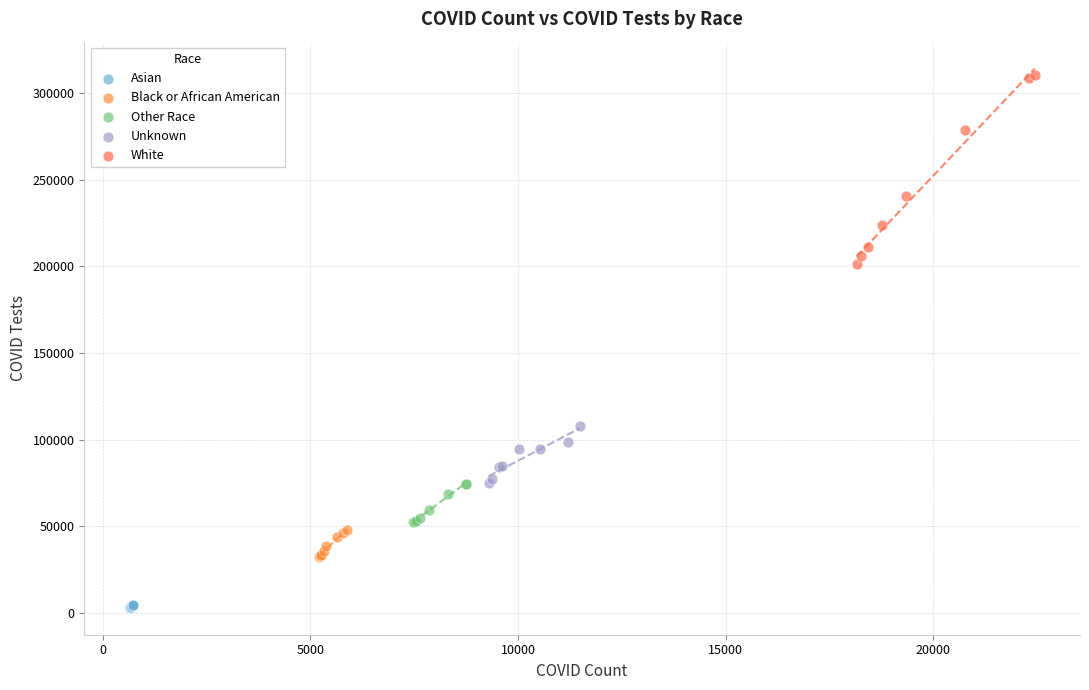

Which series reaches the minimum Y coordinate?

Asian